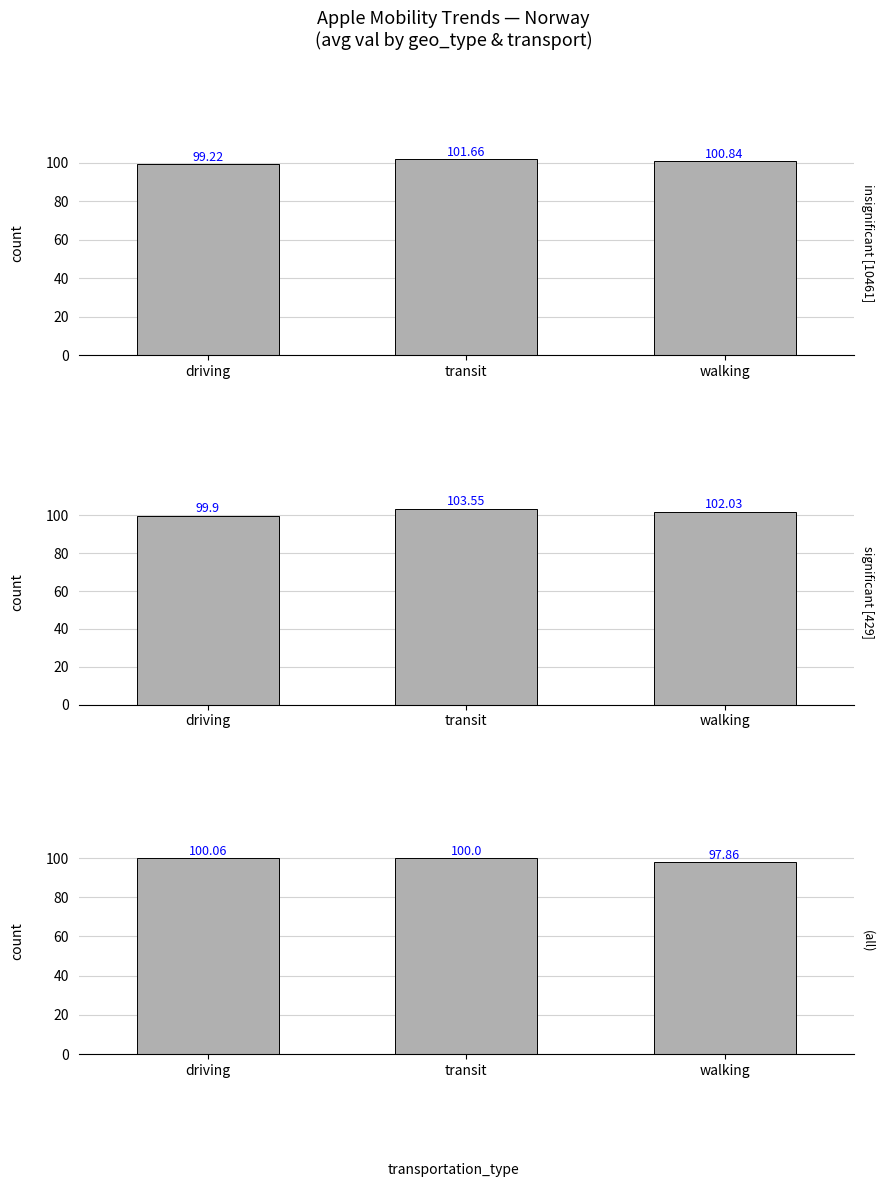

List the labels in order of country/region value, smallest first.

driving, walking, transit